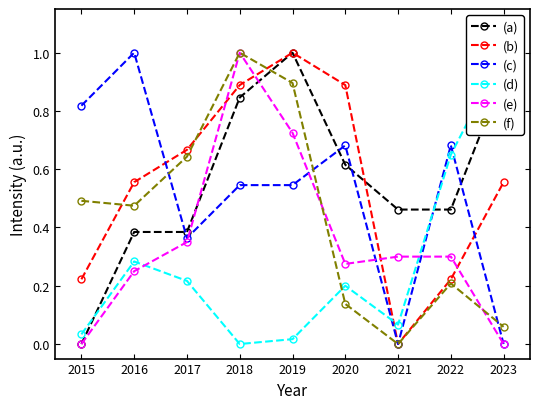

What are all the series names shown in the legend?

(a), (b), (c), (d), (e), (f)